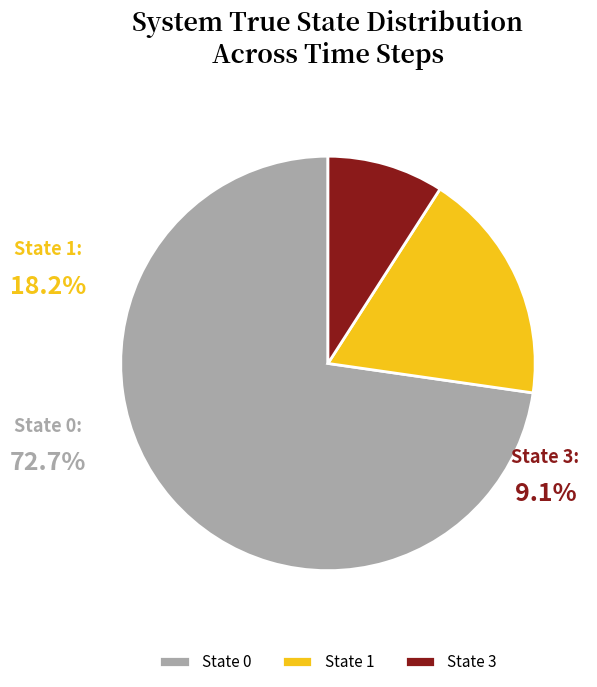

Which slice represents more than half of the pie?

State 0